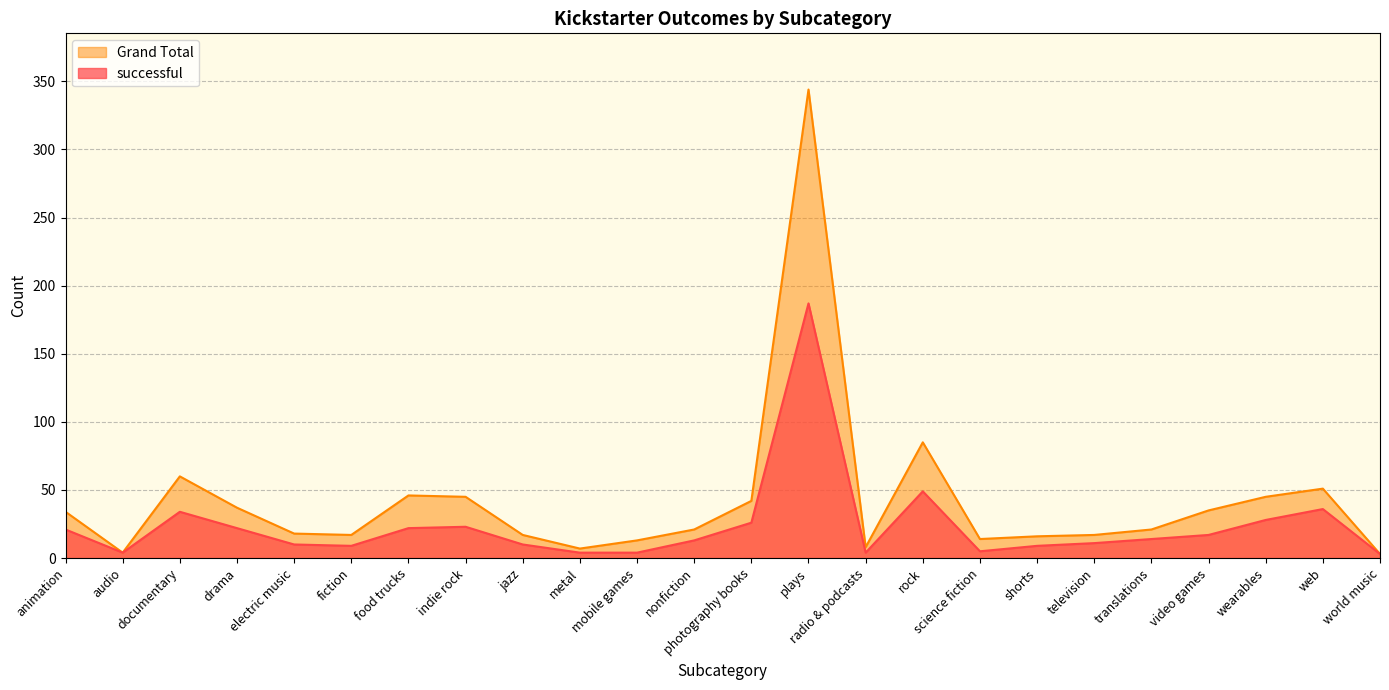

Reading left to right, list all the values displayed in this chart.

successful: animation=21	audio=4	documentary=34	drama=22	electric music=10	fiction=9	food trucks=22	indie rock=23	jazz=10	metal=4	mobile games=4	nonfiction=13	photography books=26	plays=187	radio & podcasts=4	rock=49	science fiction=5	shorts=9	television=11	translations=14	video games=17	wearables=28	web=36	world music=3
Grand Total: animation=34	audio=4	documentary=60	drama=37	electric music=18	fiction=17	food trucks=46	indie rock=45	jazz=17	metal=7	mobile games=13	nonfiction=21	photography books=42	plays=344	radio & podcasts=8	rock=85	science fiction=14	shorts=16	television=17	translations=21	video games=35	wearables=45	web=51	world music=3